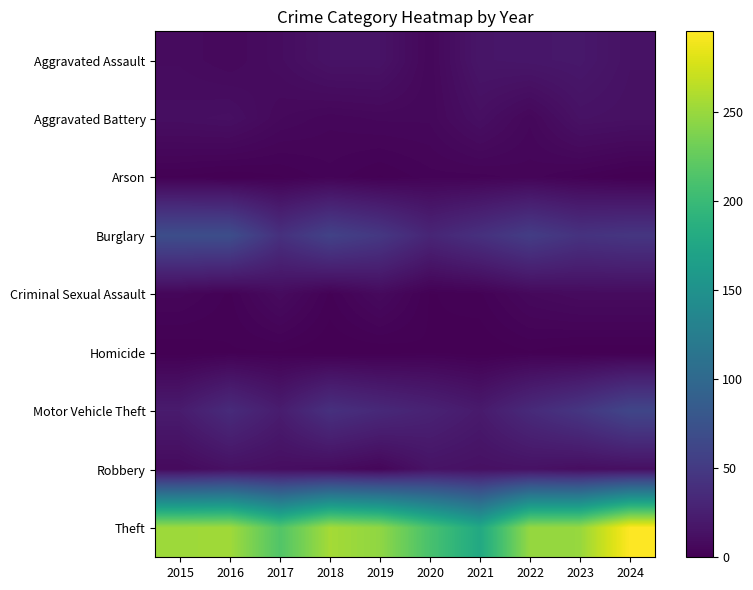

Count the number of categories in the chart.

10